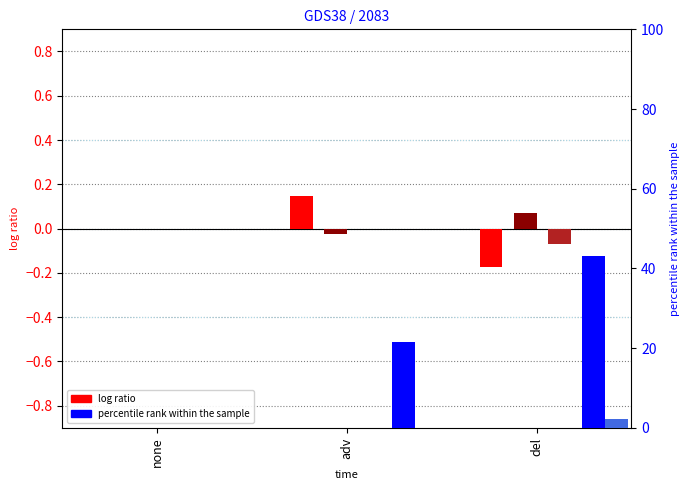

How many values in the O_BE (percentile) series are below 21?

1